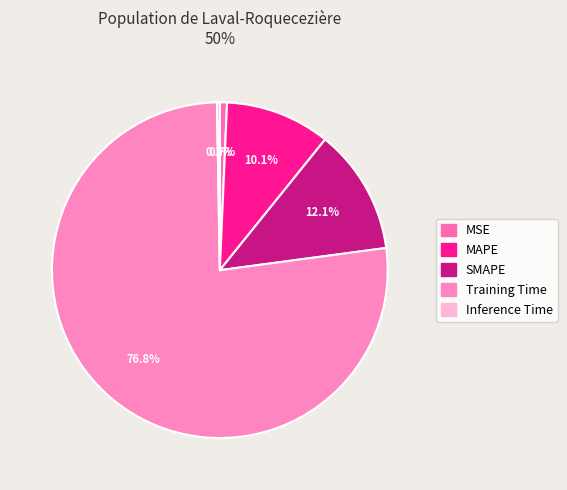

Count the number of slices in the pie.

5